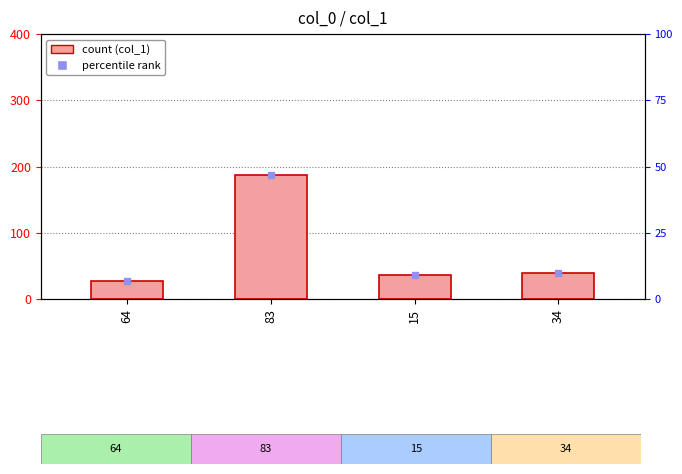

Which category has the lowest value across all series?

64